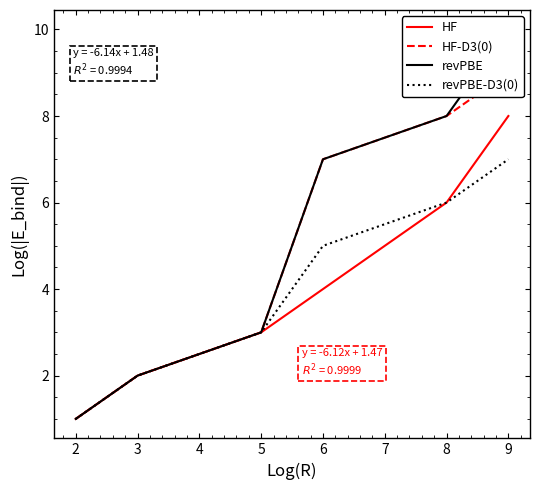

Count the number of categories in the chart.

6